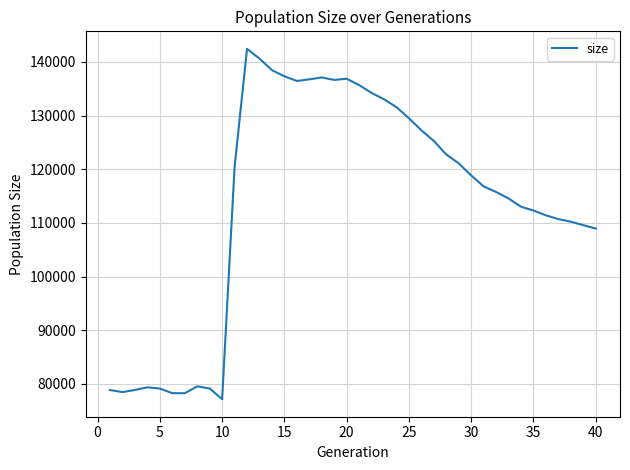

What is the smallest value displayed?

77148